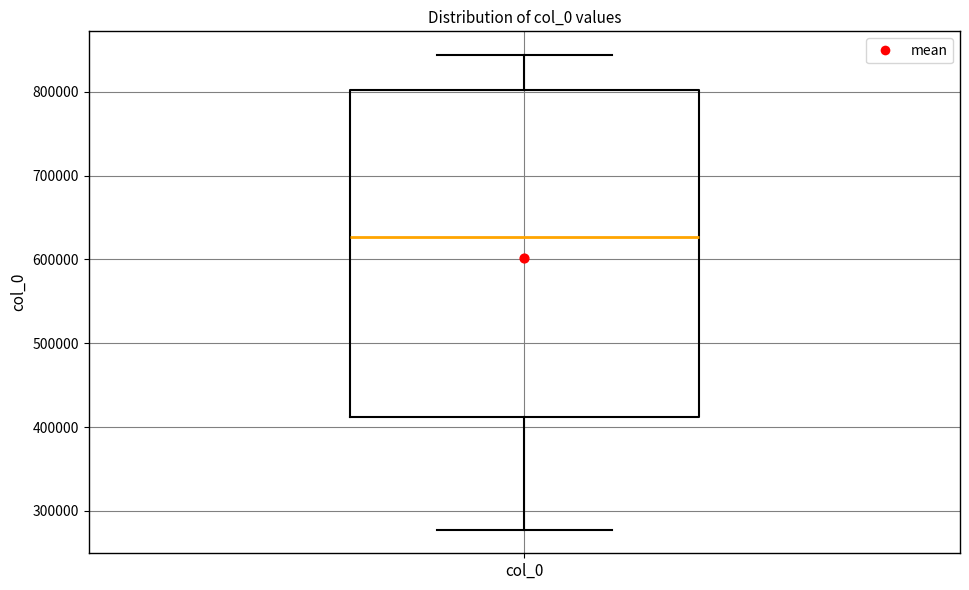

Where does the upper whisker of the box for col_0 end on the y-axis? The values are not printed on the chart, so give them approximately, as read against the axis.

840000